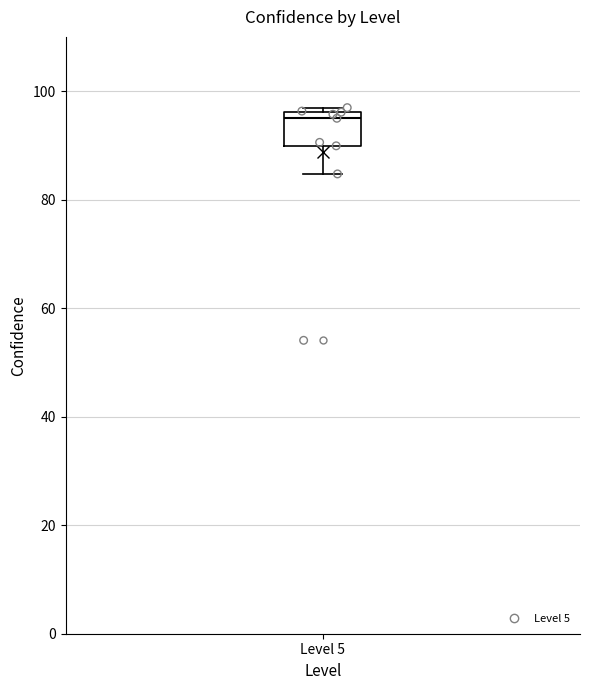

Read this box plot against the y-axis: the position of the median line, the range covered by the box, and the ends of both whiskers. The values are not printed on the chart, so give them approximately, as read against the axis.

median 96 (just below the box's upper edge), box 90 to 96, whiskers 84 to 96 (just above the box's upper edge)